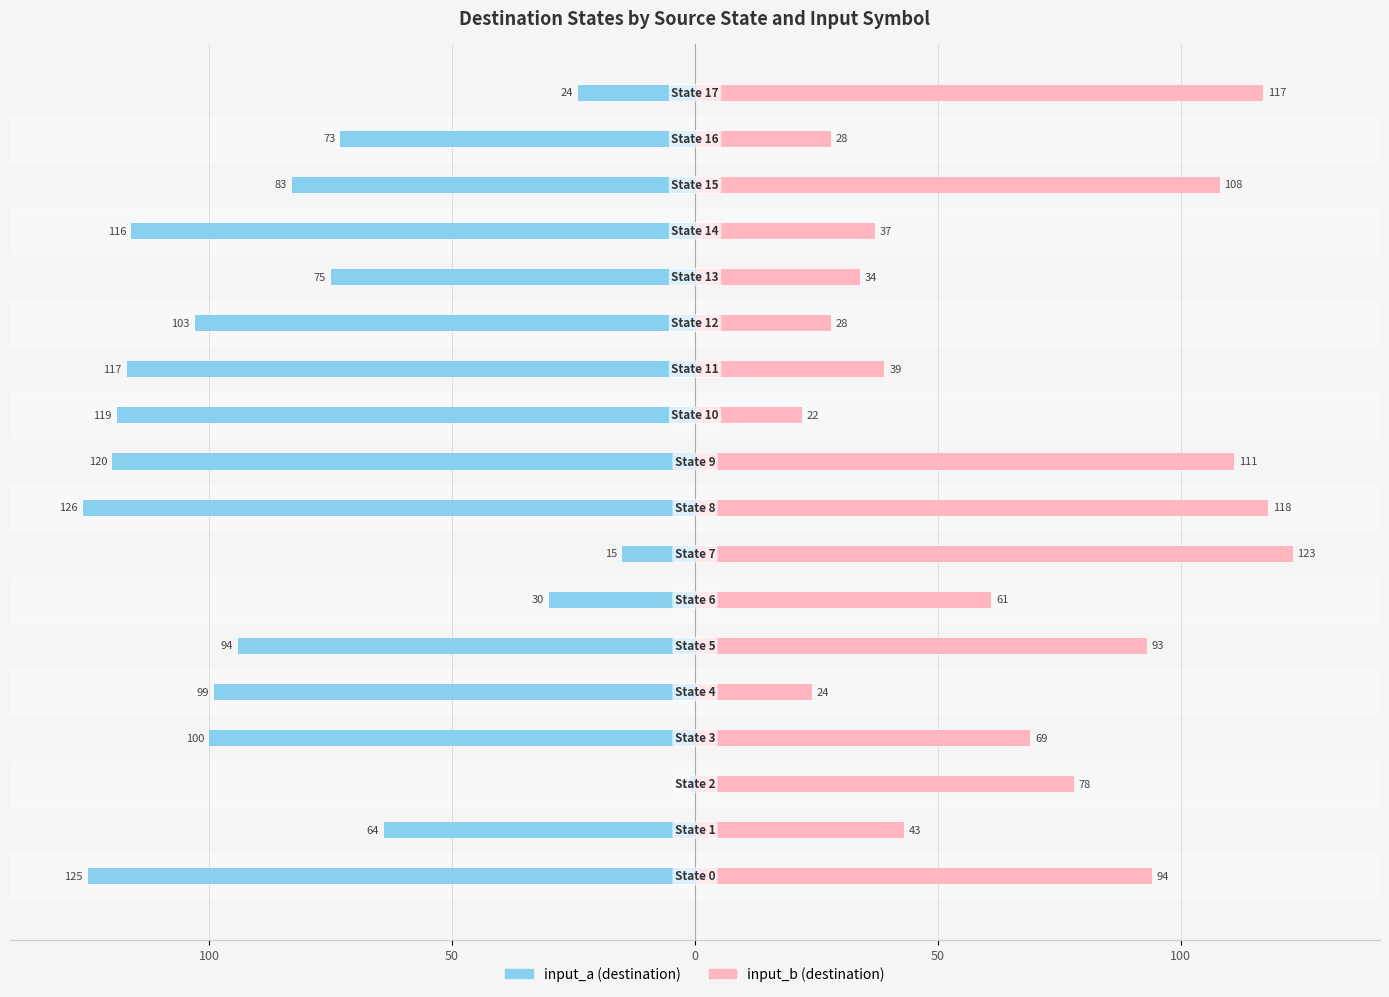

Between 50 and 150, which series saw the biggest shift?

input_a (destination)